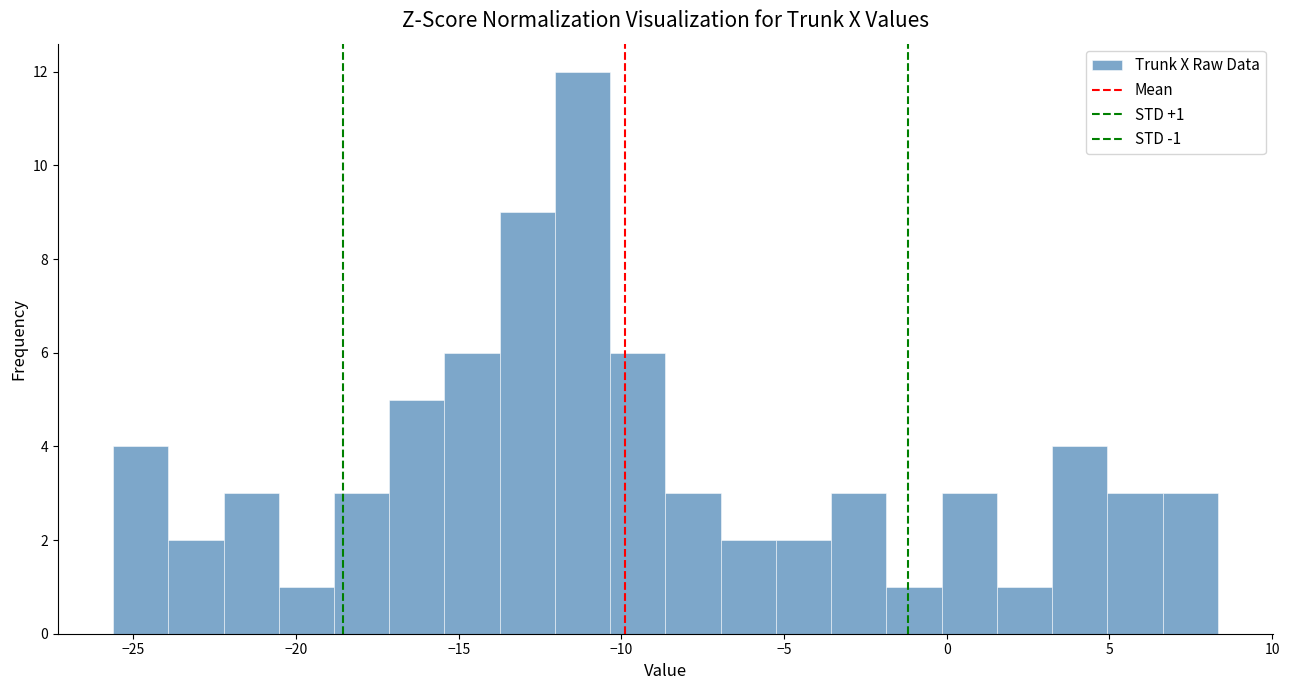

Around what value on the x-axis is the tallest bar? Give the approximate position of its centre, as read against the axis.

-11.0